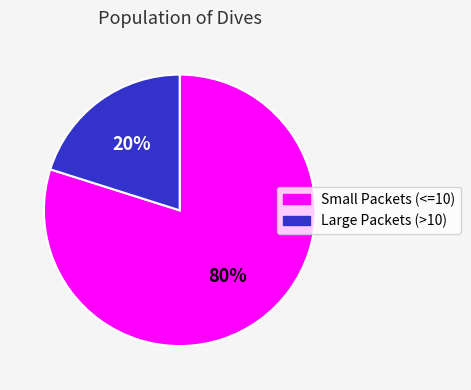

Rank the categories by value from lowest to highest.

Large Packets (>10), Small Packets (<=10)